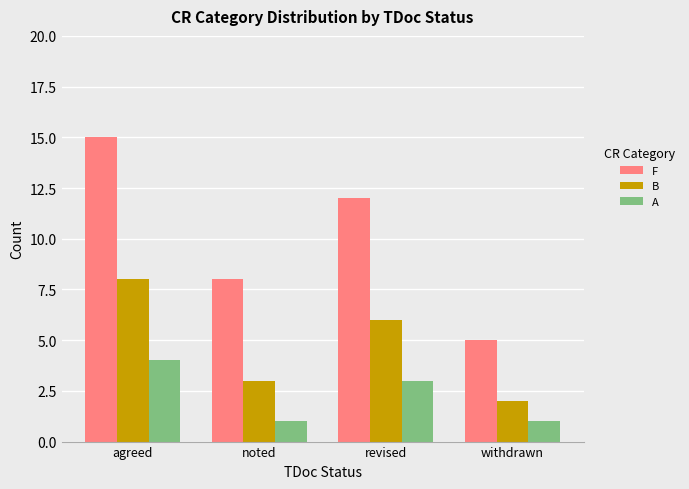

The value of F at withdrawn is 5. True or false?

True